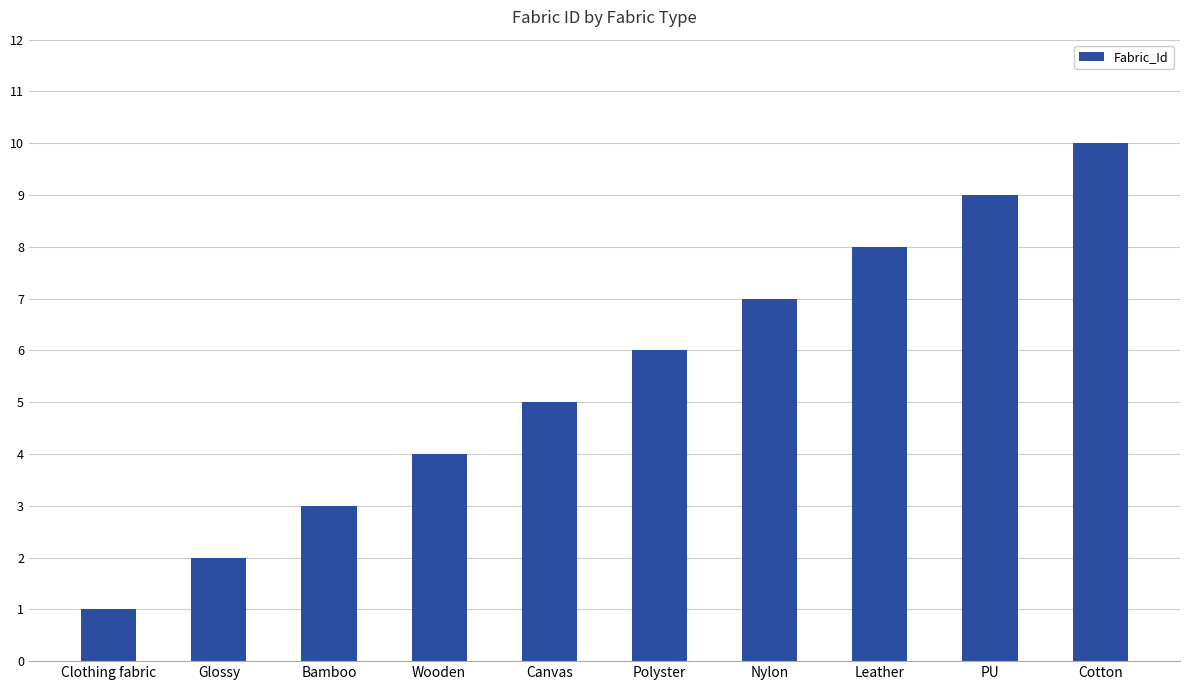

Does the chart contain any negative values?

No